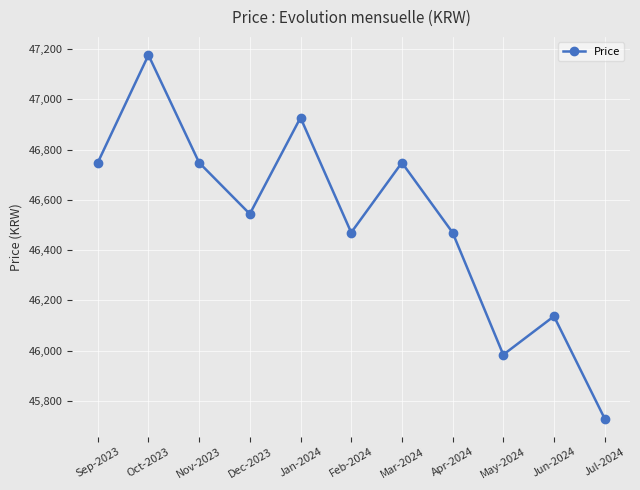

What is the difference between the second highest and minimum values?

1197